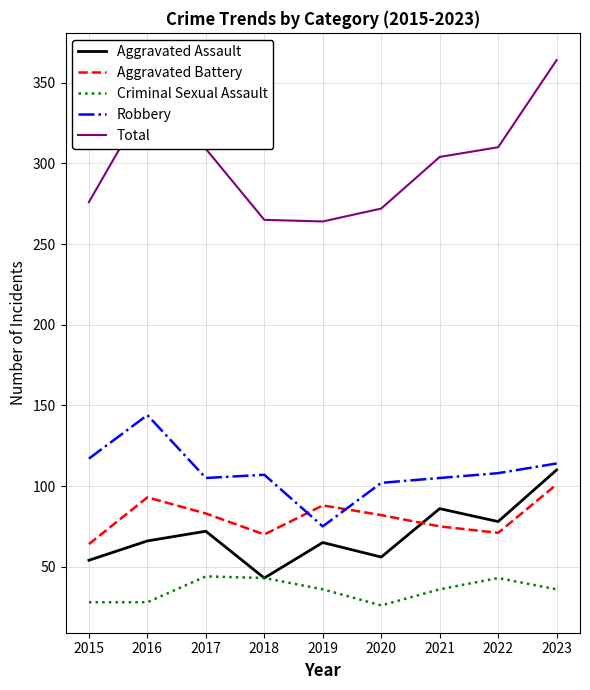

After their last crossing, which series has the higher values: Aggravated Battery or Robbery?

Robbery